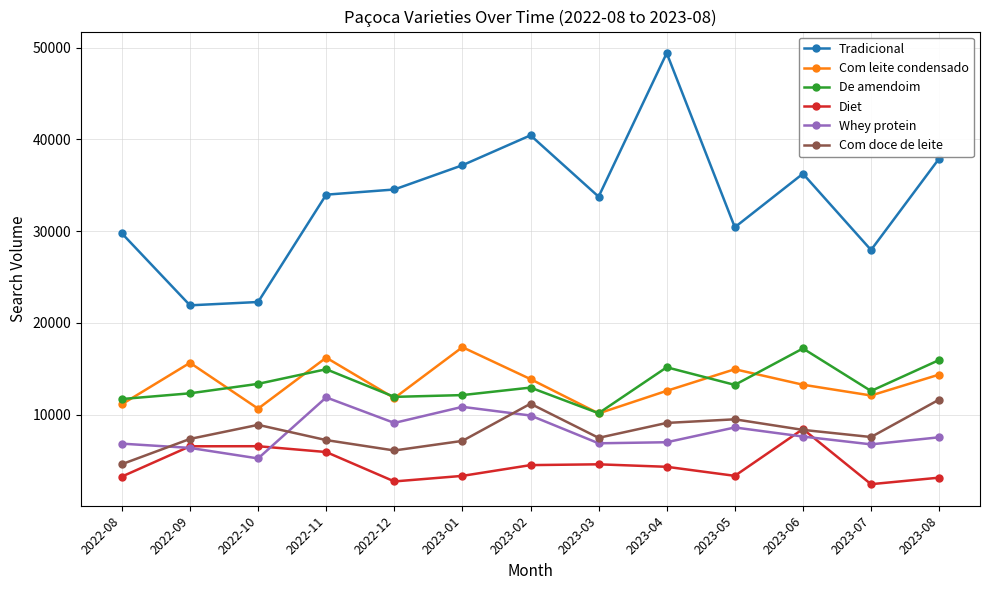

In Whey protein, how many points are higher than both neighbors (excluding endpoints)?

3